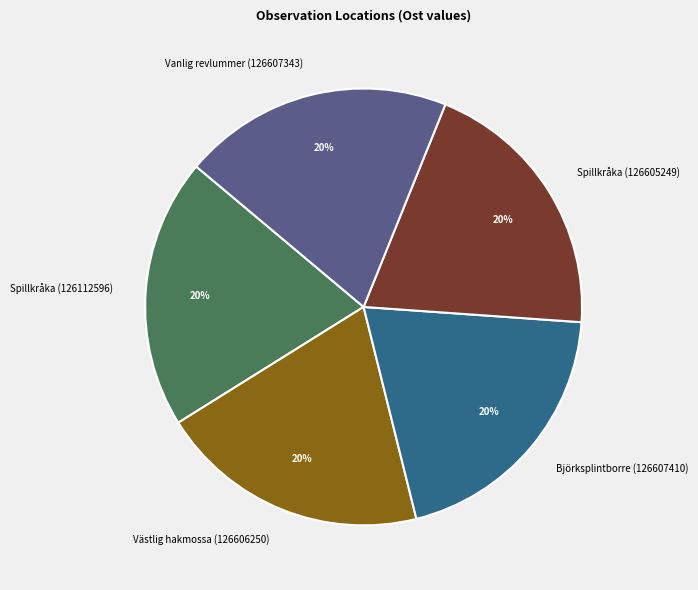

To the nearest percent, what percentage of the pie is Spillkråka (126112596)?

20%